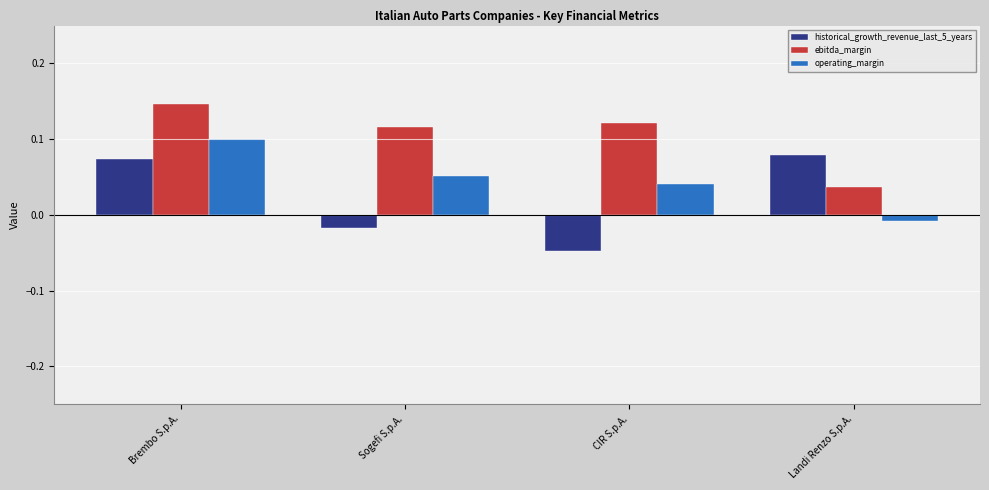

Which category has the highest value in the ebitda_margin series?

Brembo S.p.A.